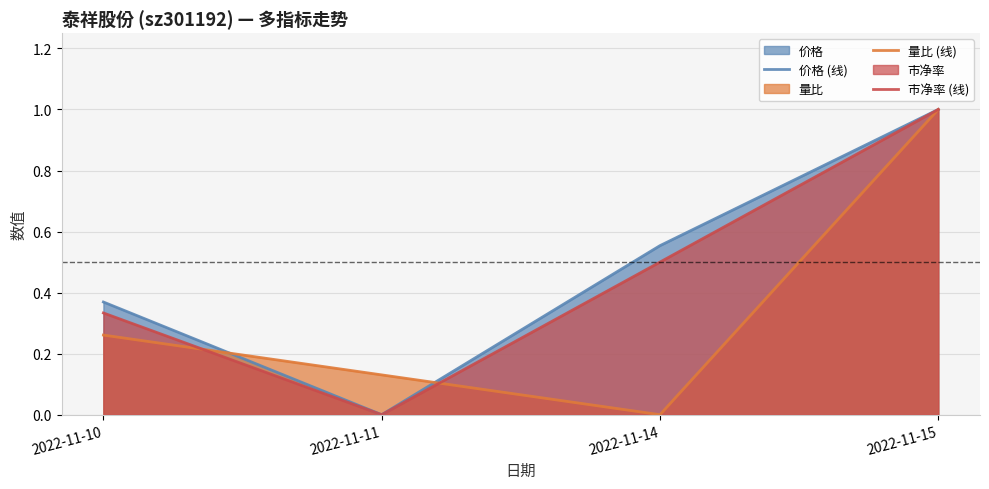

Rank the categories by 市净率 (线) value from lowest to highest.

2022-11-11, 2022-11-10, 2022-11-14, 2022-11-15